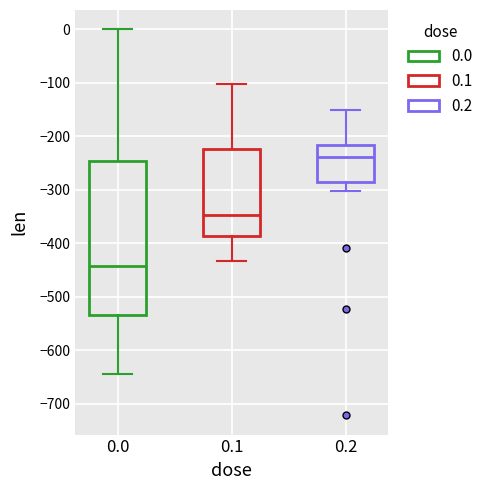

Reading left to right, transcribe this box plot: for each box, give where its median line is, the range the box spans, and where its two whiskers end, as read against the y-axis. The values are not printed on the chart, so give them approximately, as read against the axis.

0.0: median -440, box -530 to -250, whiskers -640 to 0
0.1: median -350, box -390 to -220, whiskers -430 to -100
0.2: median -240, box -290 to -220, whiskers -300 to -150